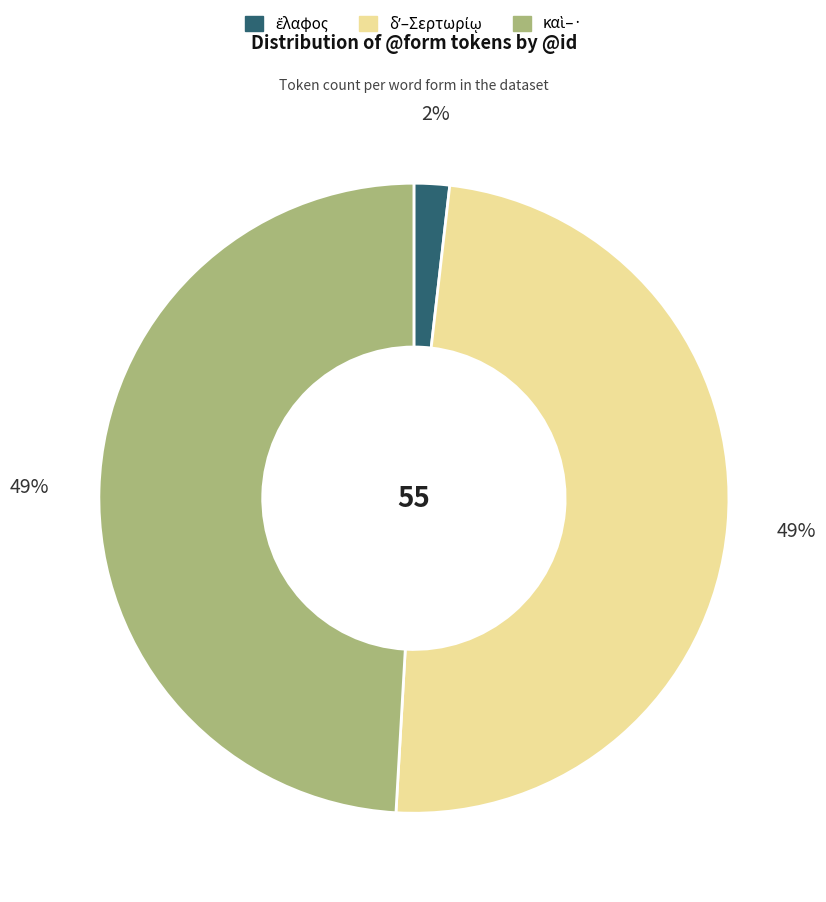

To the nearest percent, what is the average slice percentage?

33%